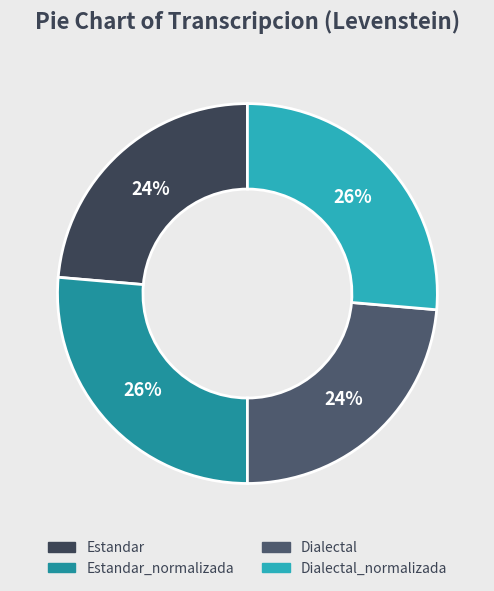

Is there a majority slice in this chart?

No